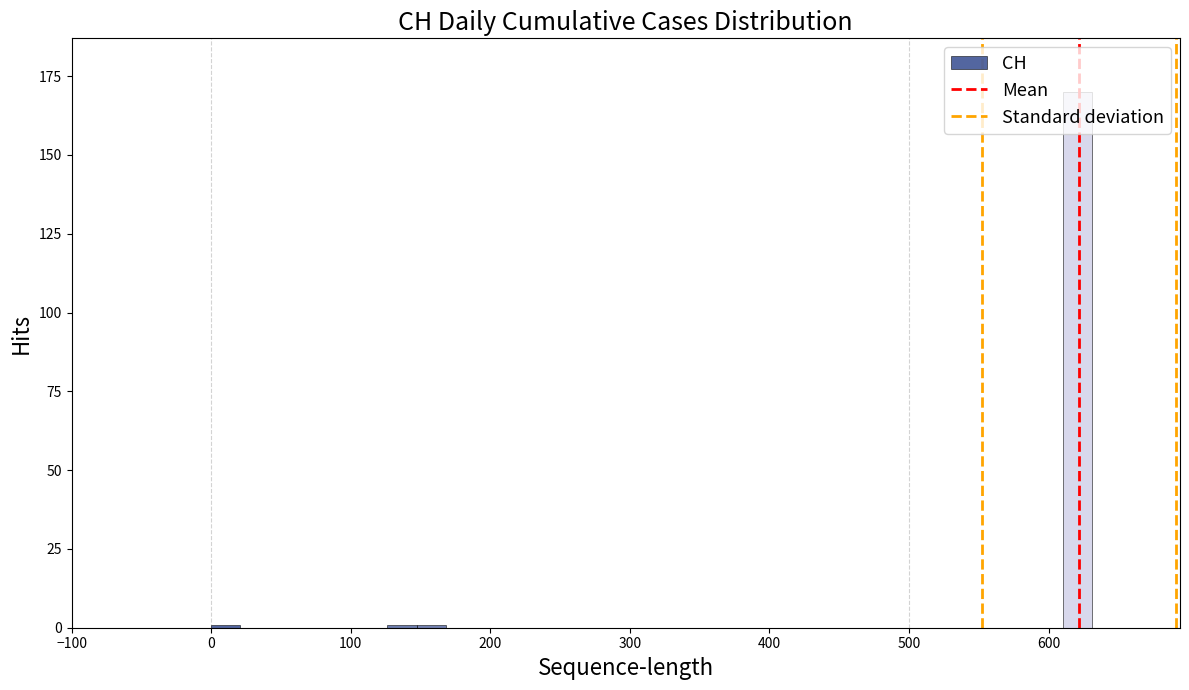

Read against the x-axis, roughly where is the centre of the tallest bar?

620